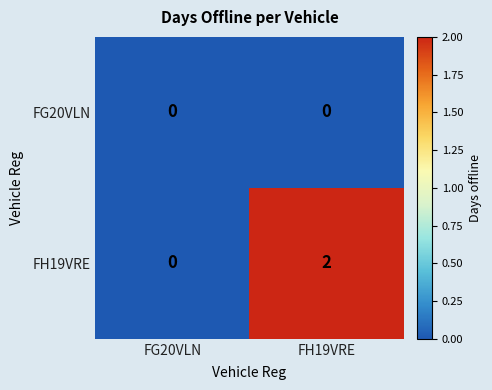

Where is FH19VRE nearest to the value 1?

FG20VLN